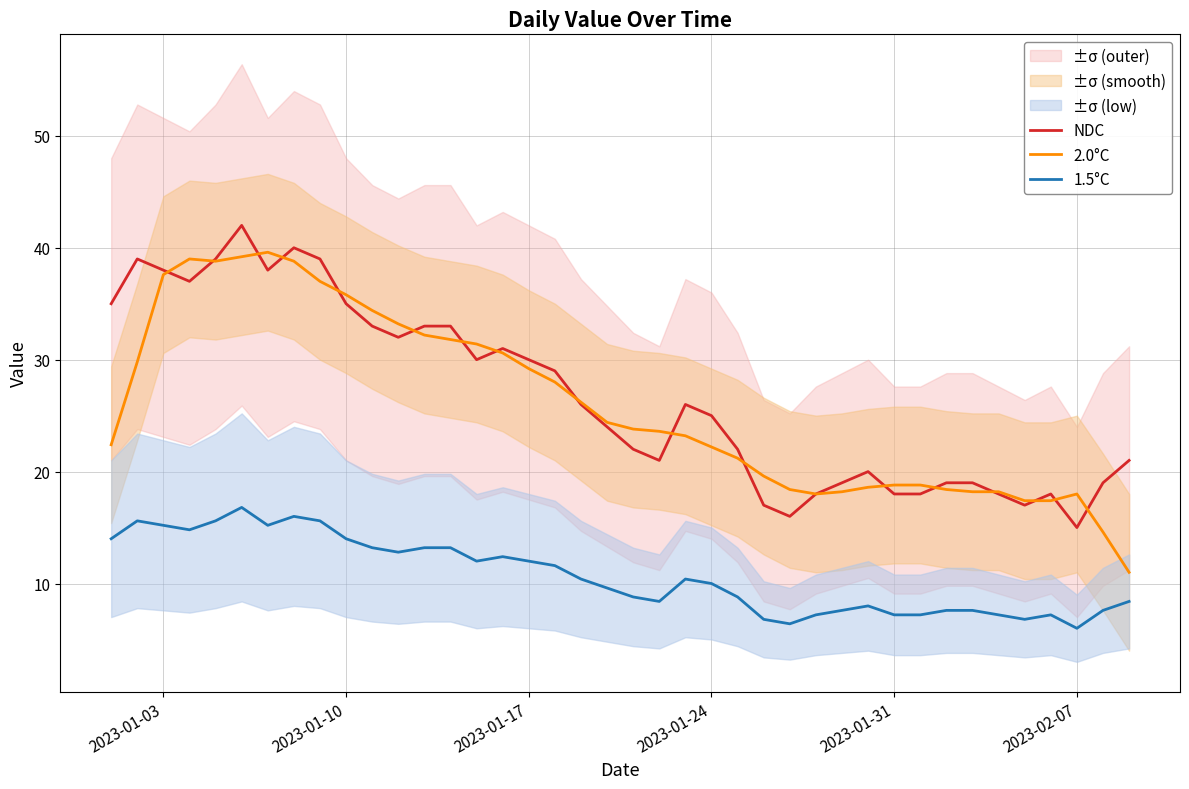

What is the greatest value displayed?

42.0